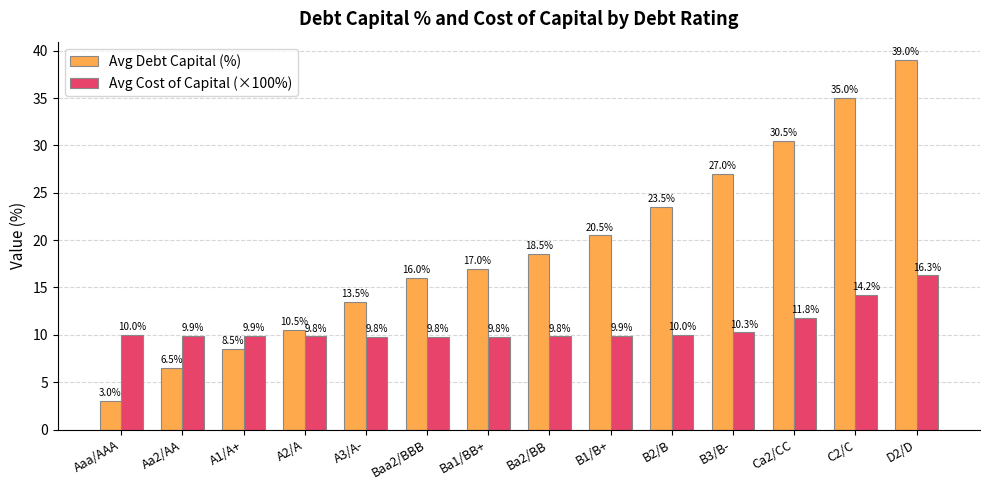

Are the bars horizontal?

No